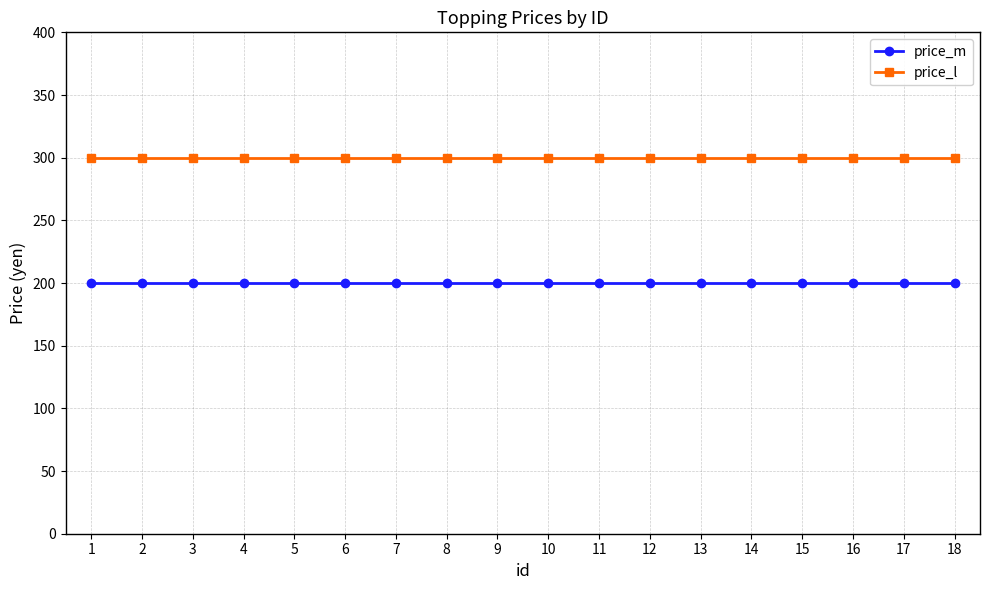

What is the value of the price_m point at the 5th from the left?

200